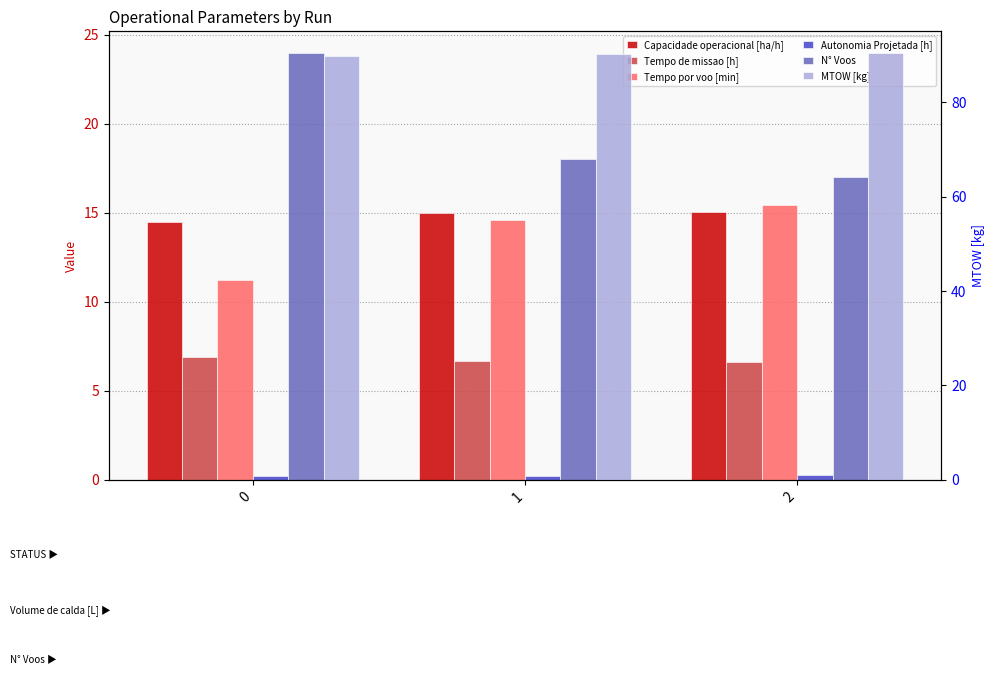

What is the difference between the second highest and minimum values in the Capacidade operacional [ha/h] series?

0.5